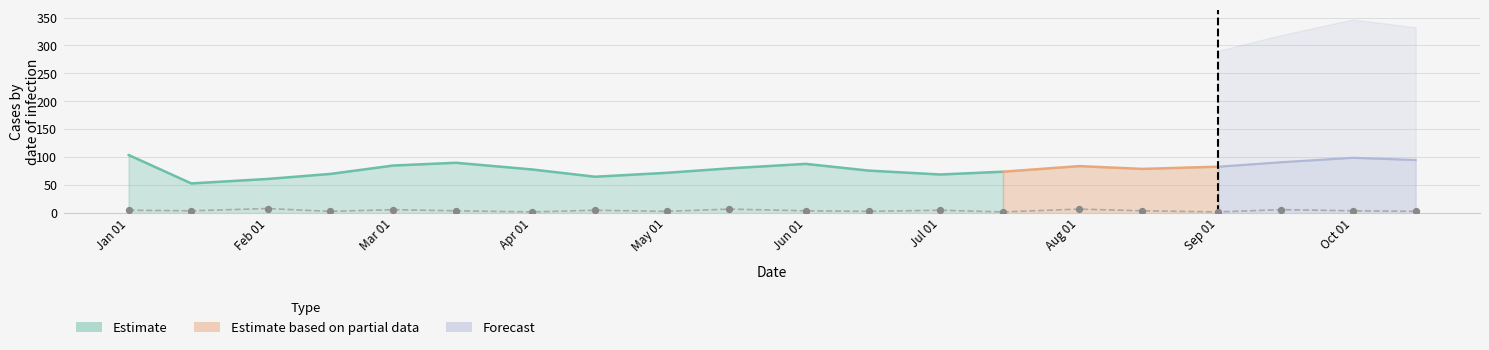

Which has a higher value, 2023-04-01 or 2023-03-15?

2023-03-15